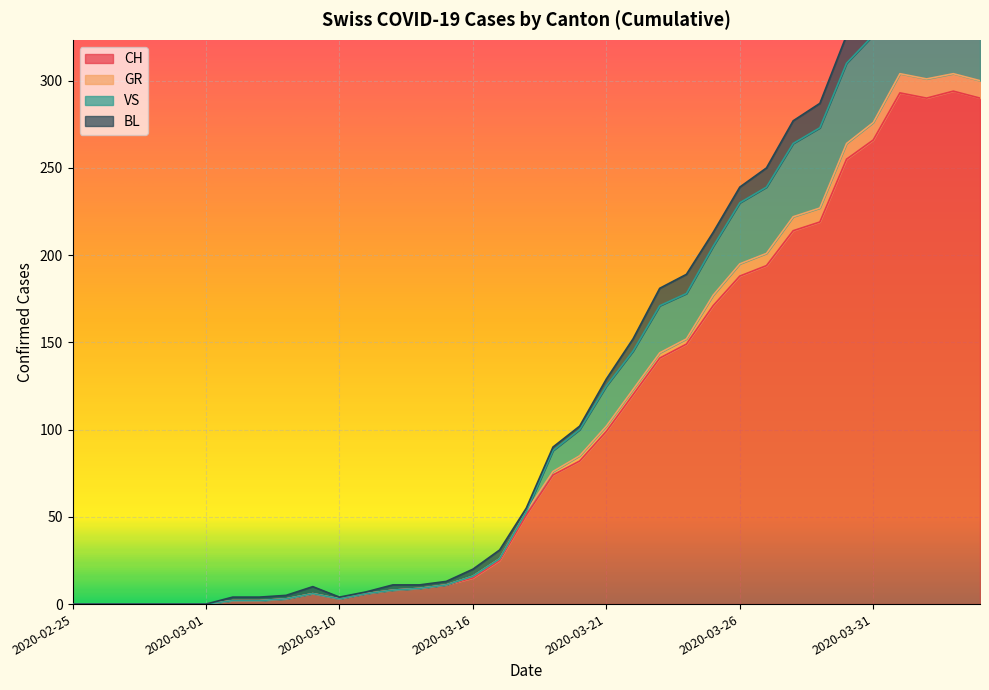

Which has a higher value, 2020-02-25 or 2020-04-02?

2020-04-02